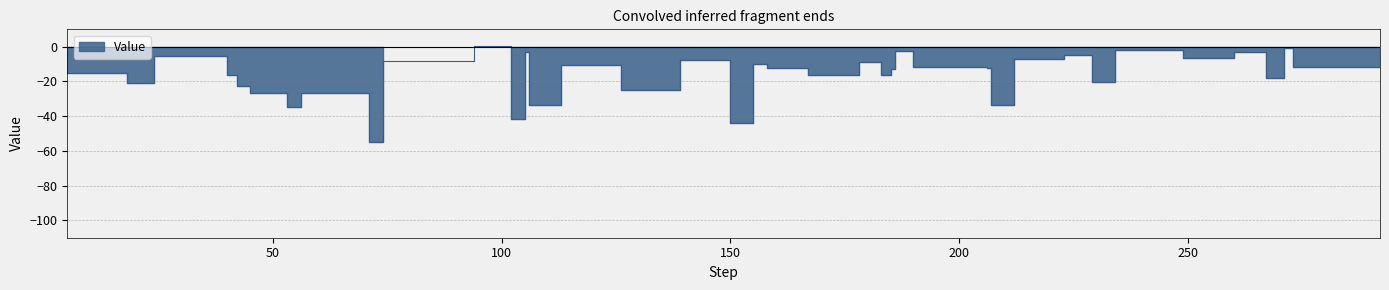

Rank the categories by value from highest to lowest.

94, 271, 234, 186, 105, 260, 223, 24, 249, 255, 212, 139, 74, 178, 155, 292, 113, 198, 190, 273, 158, 206, 185, 5, 40, 167, 183, 267, 229, 18, 42, 126, 56, 45, 106, 207, 53, 102, 150, 71